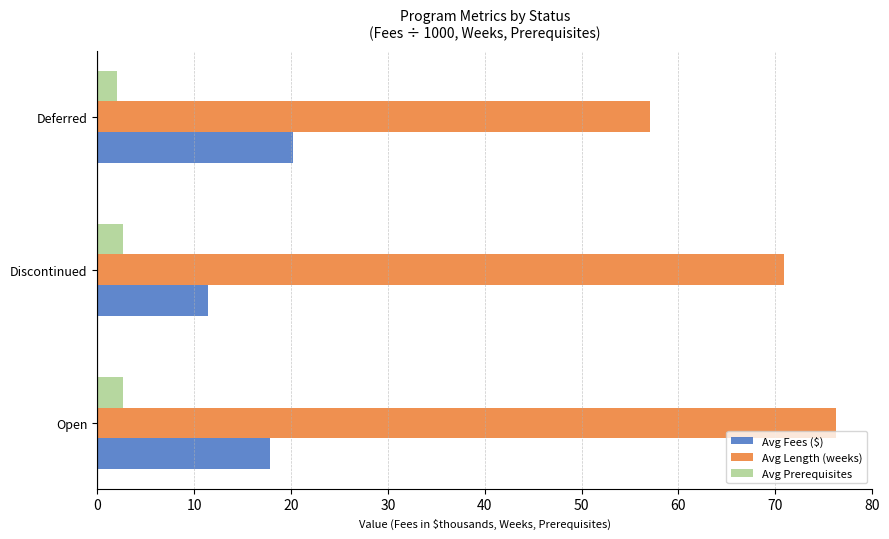

Rank the series at Open from lowest to highest value.

Avg Prerequisites, Avg Fees ($), Avg Length (weeks)